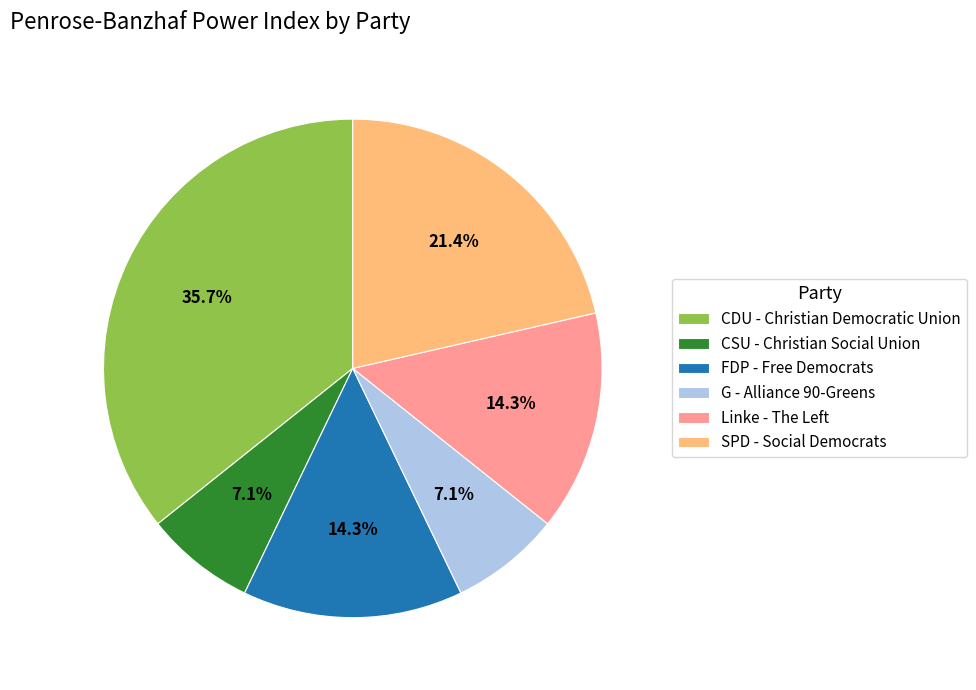

Count the number of slices in the pie.

6